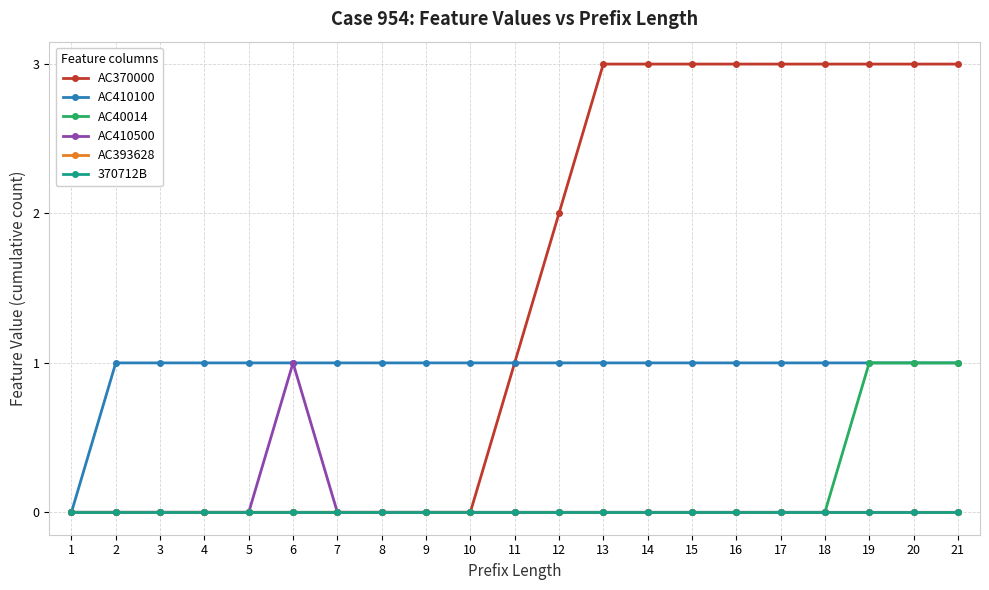

Reading left to right, what are all the values shown in this chart?

AC370000: 0	0	0	0	0	0	0	0	0	0	1	2	3	3	3	3	3	3	3	3	3
AC410100: 0	1	1	1	1	1	1	1	1	1	1	1	1	1	1	1	1	1	1	1	1
AC40014: 0	0	0	0	0	0	0	0	0	0	0	0	0	0	0	0	0	0	1	1	1
AC410500: 0	0	0	0	0	1	0	0	0	0	0	0	0	0	0	0	0	0	0	0	0
AC393628: 0	0	0	0	0	0	0	0	0	0	0	0	0	0	0	0	0	0	0	0	0
370712B: 0	0	0	0	0	0	0	0	0	0	0	0	0	0	0	0	0	0	0	0	0